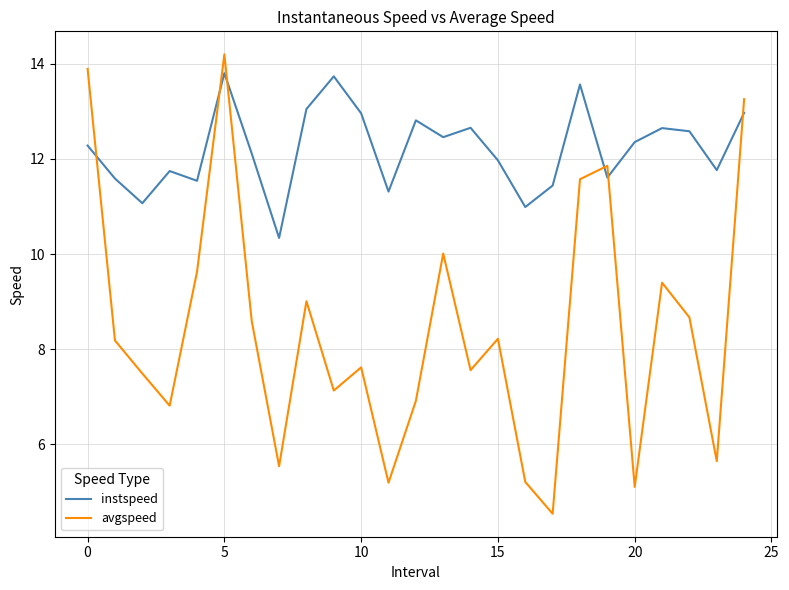

Which series has the widest spread of values?

avgspeed